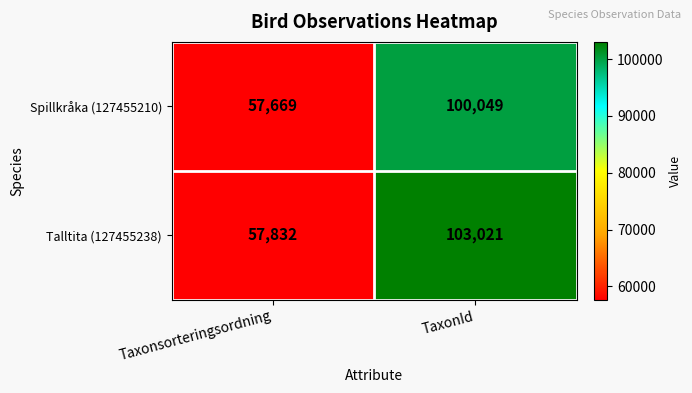

What is the spread (max minus min) of values at TaxonId?

2972